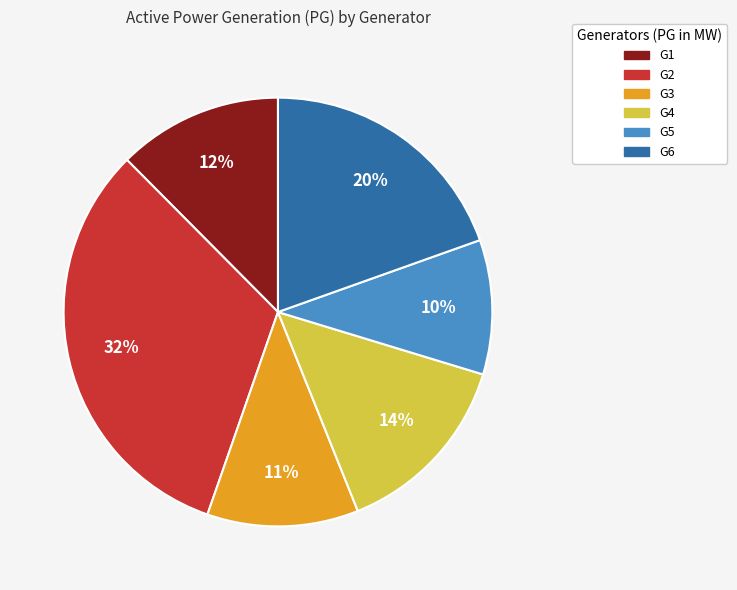

How many segments does this pie chart have?

6